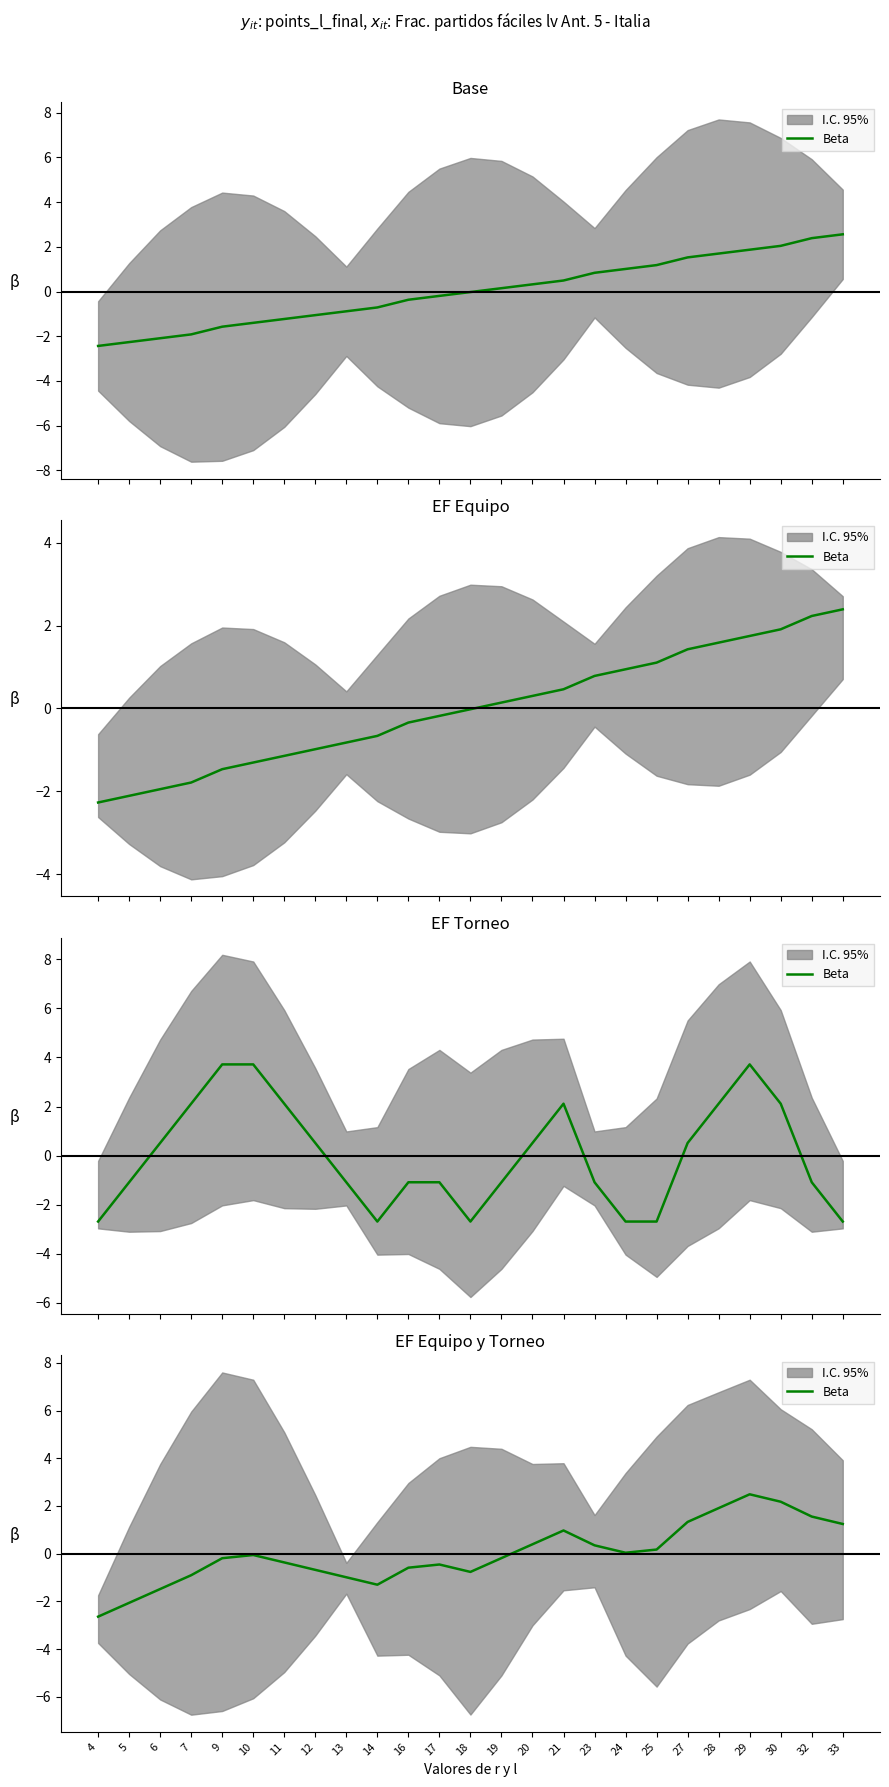

What is the value of the 8th point from the left?

-0.7